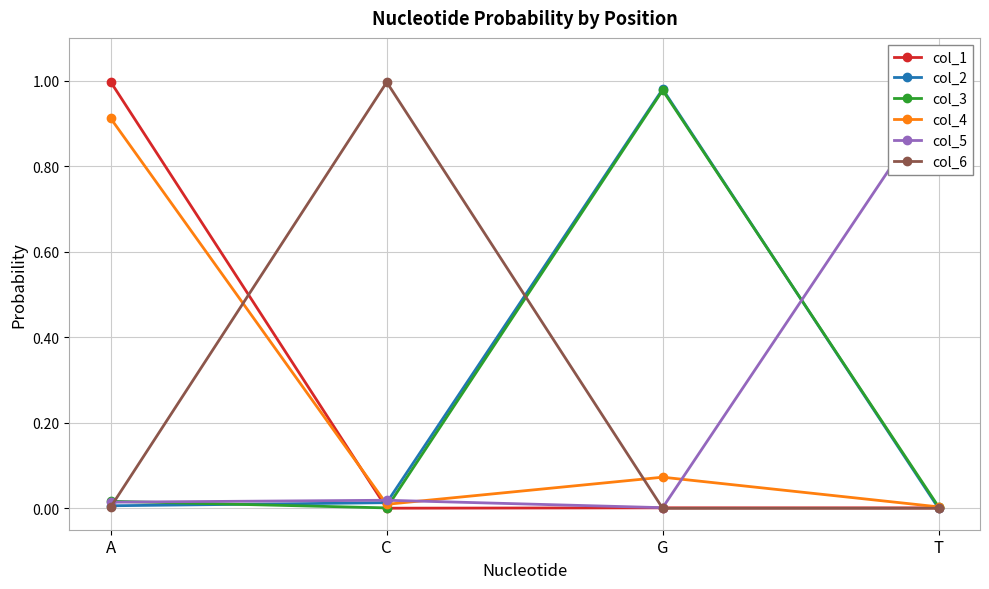

Where is col_4 nearest to the value 0?

T